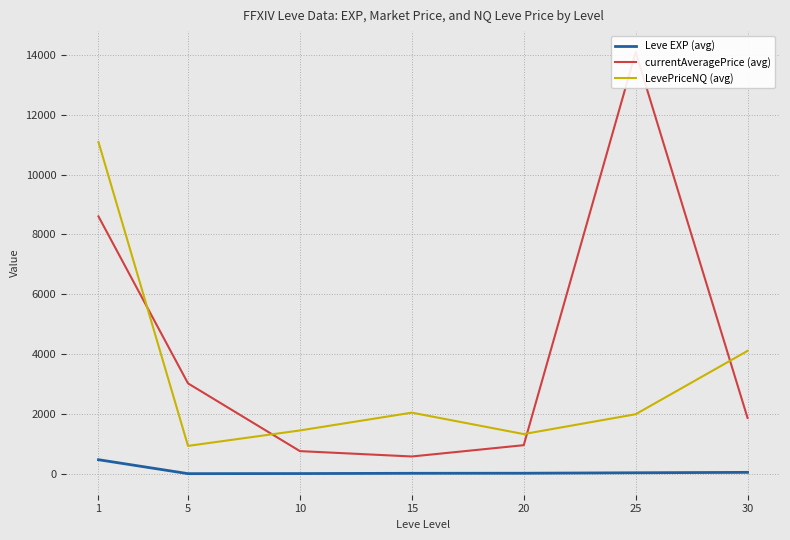

Reading right to left, extract all data points from this chart.

Leve EXP (avg): 45.5	31.8	16.3	14.2	5.3	2.3	468.5
currentAveragePrice (avg): 1865.0	14092.2	954.0	576.2	755.5	3020.2	8601.5
LevePriceNQ (avg): 4106.8	1988.6	1325.4	2041.4	1446.6	930.3	11087.3